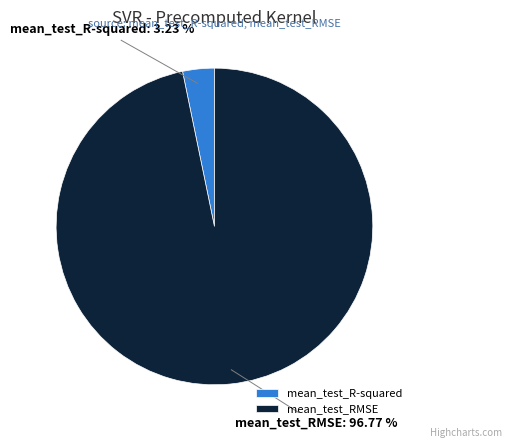

How many slices are in this pie chart?

2